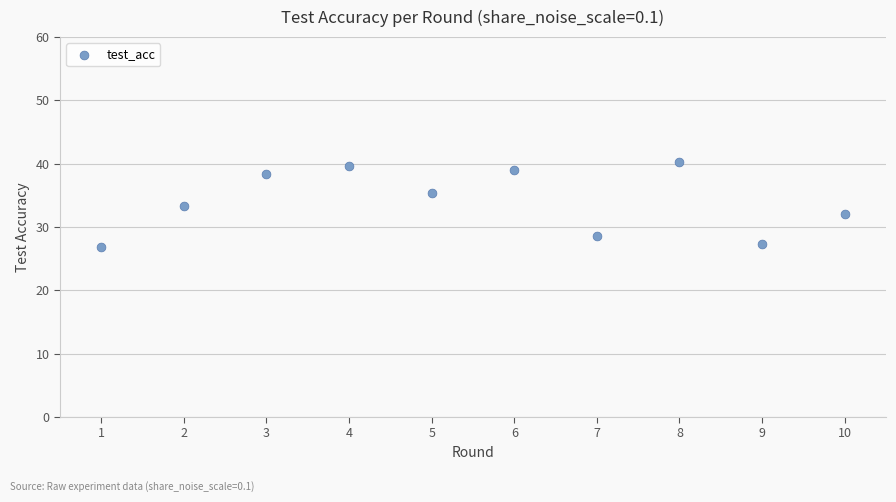

What is the range of X values (max minus min)?

9.0